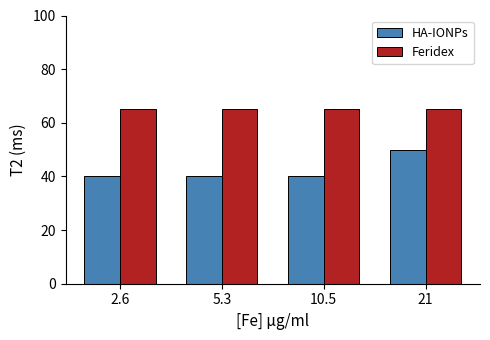

What is the label of the 2nd bar from the right?

10.5